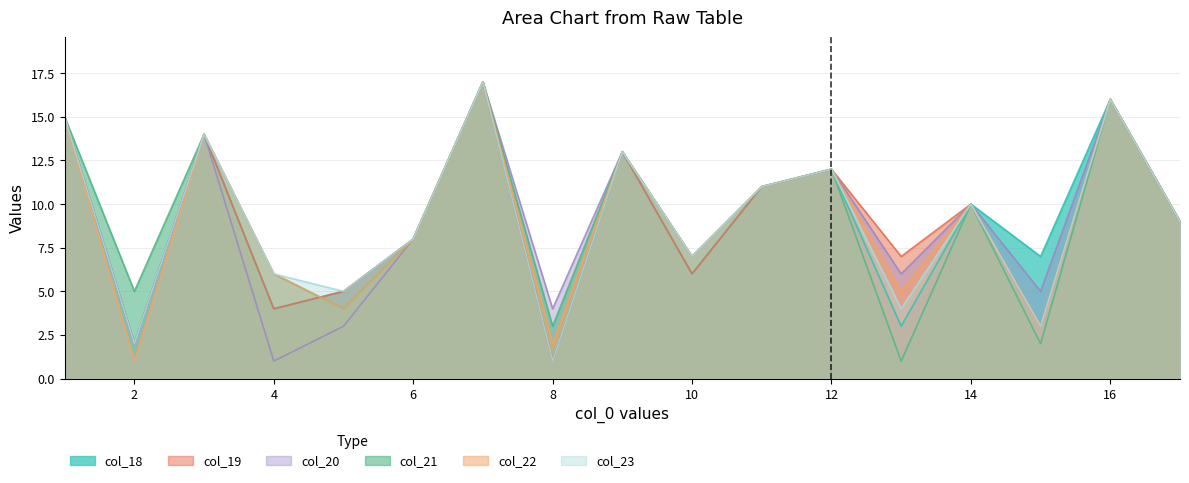

How many values in the col_22 series are below 9?

8